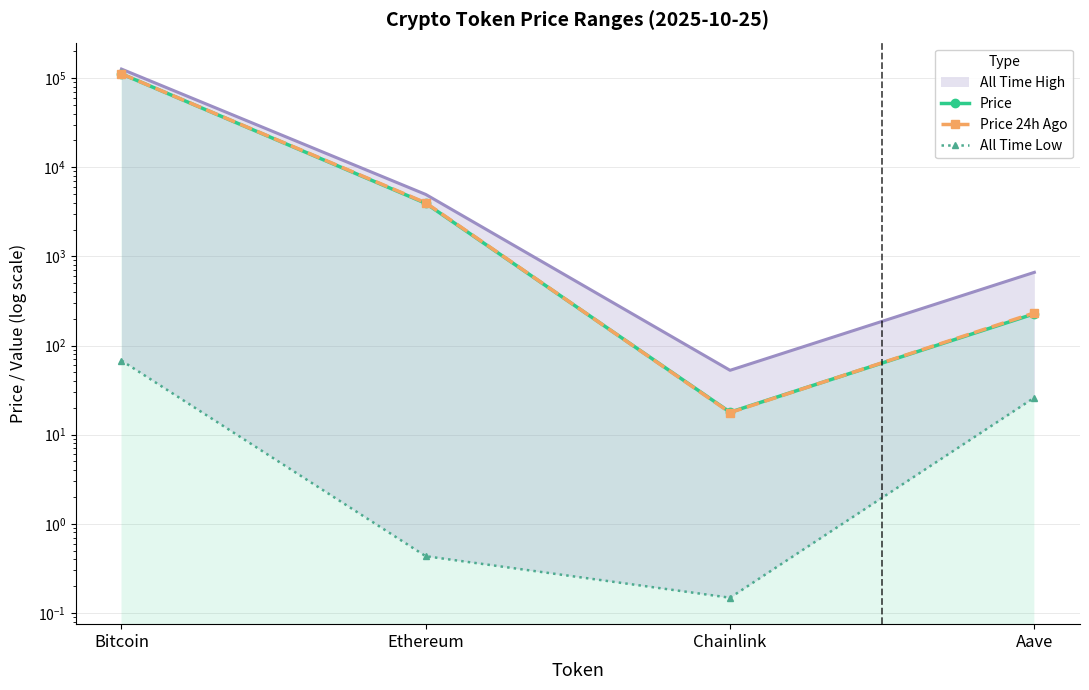

What is the label of the 4th point from the left?

Aave